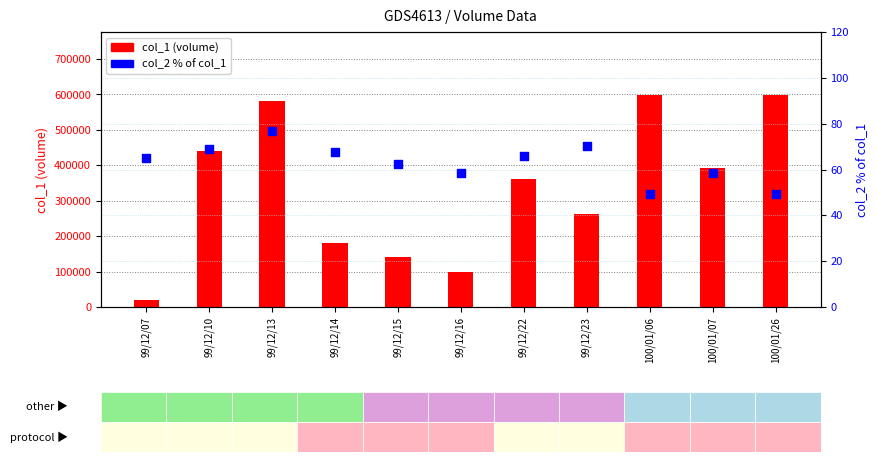

Which series contains the highest Y value?

col_1 (volume)